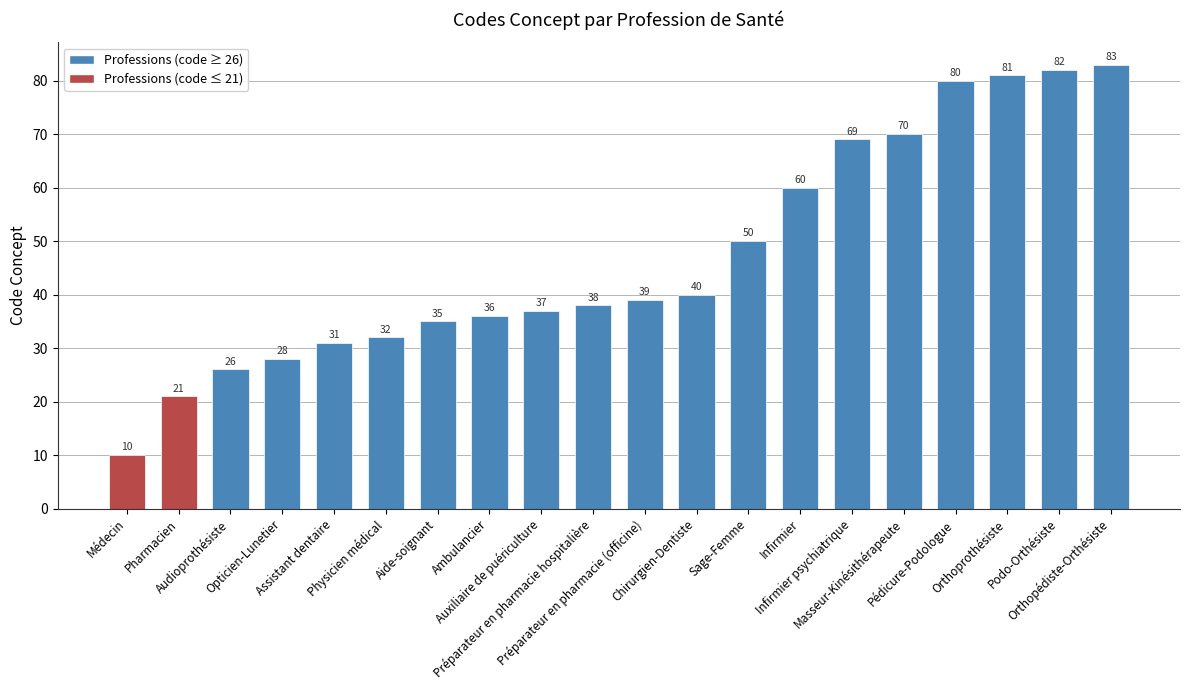

The value at Pédicure-Podologue is 133. True or false?

False